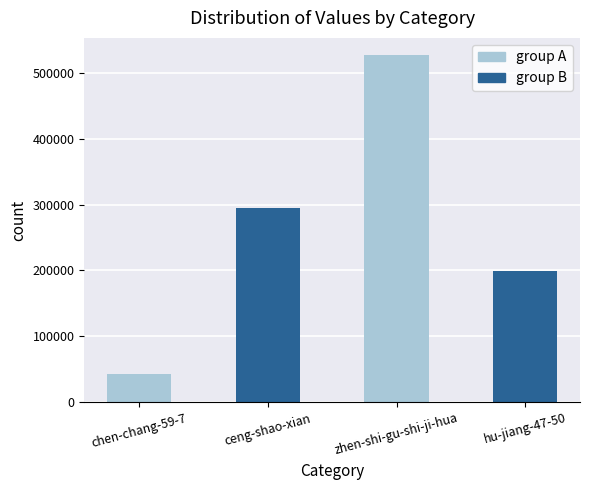

How many values are between 199375 and 526481?

3